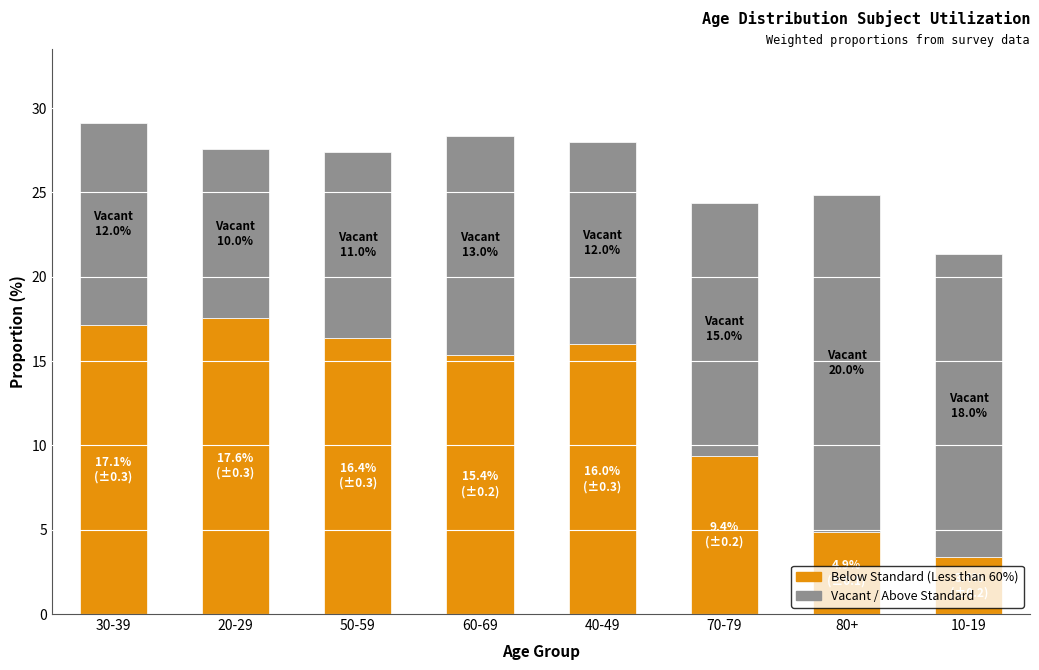

What is the total value across all series at 60-69?

28.4